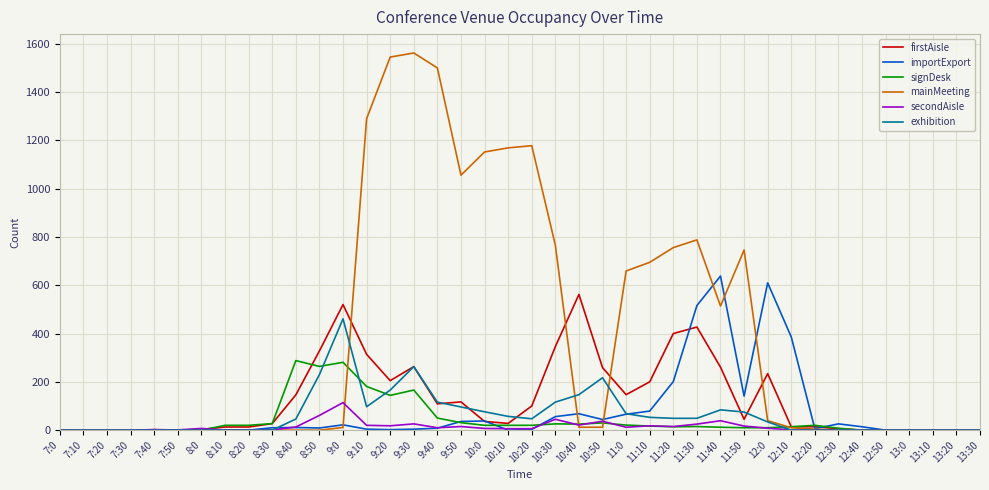

What is the maximum value for exhibition?

461